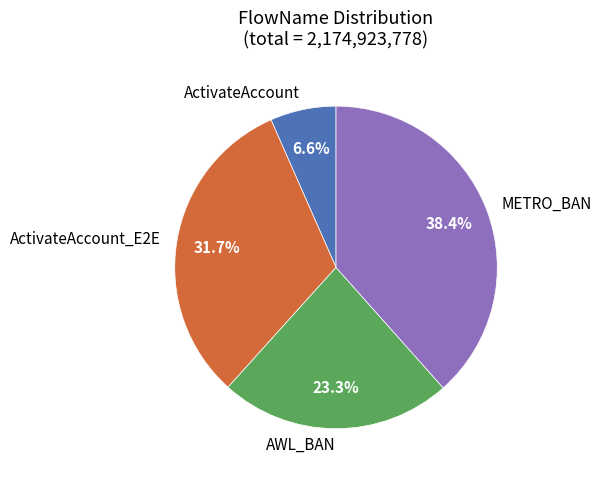

How many slices are in this pie chart?

4